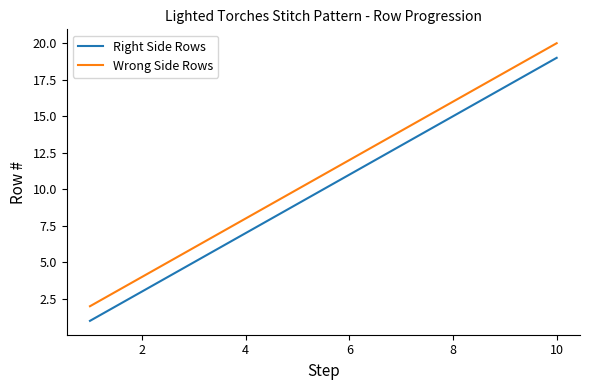

Reading left to right, what are all the values shown in this chart?

Right Side Rows: 1	3	5	7	9	11	13	15	17	19
Wrong Side Rows: 2	4	6	8	10	12	14	16	18	20